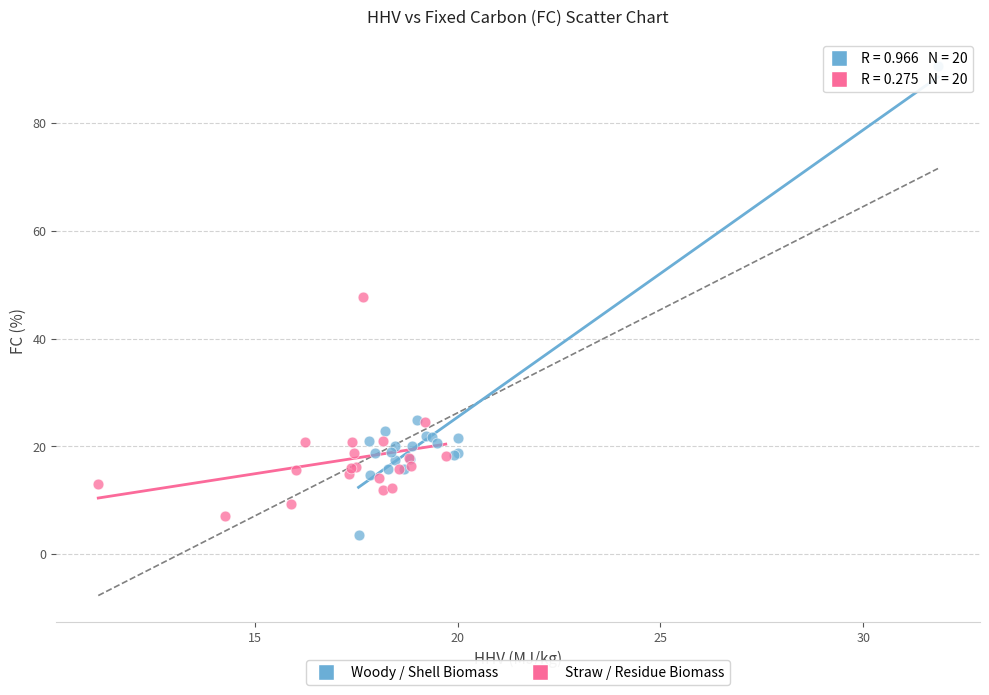

Which series contains the highest Y value?

Woody / Shell Biomass